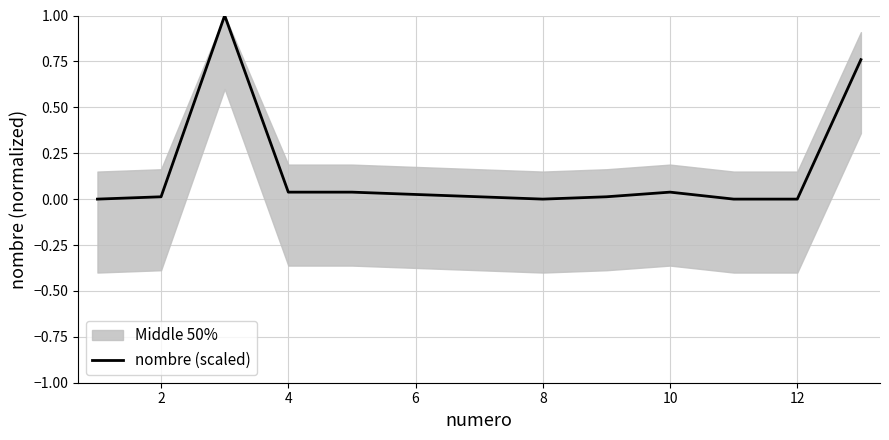

The chart shows a value of 0.0 at 2. True or false?

True